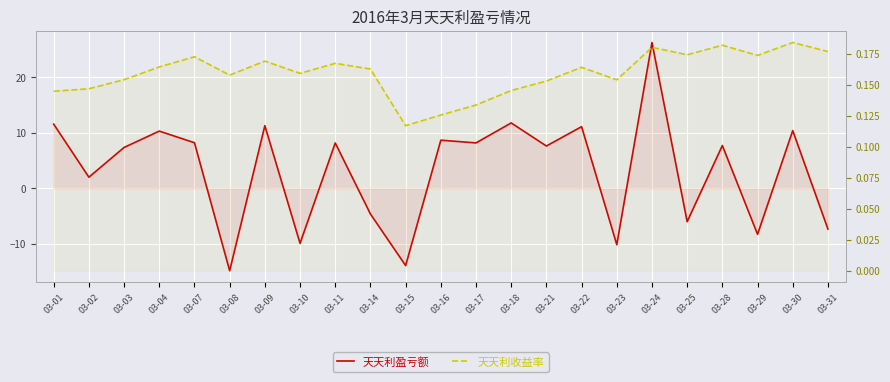

What is the difference between the maximum and second lowest values in the 天天利盈亏额 series?

40.2